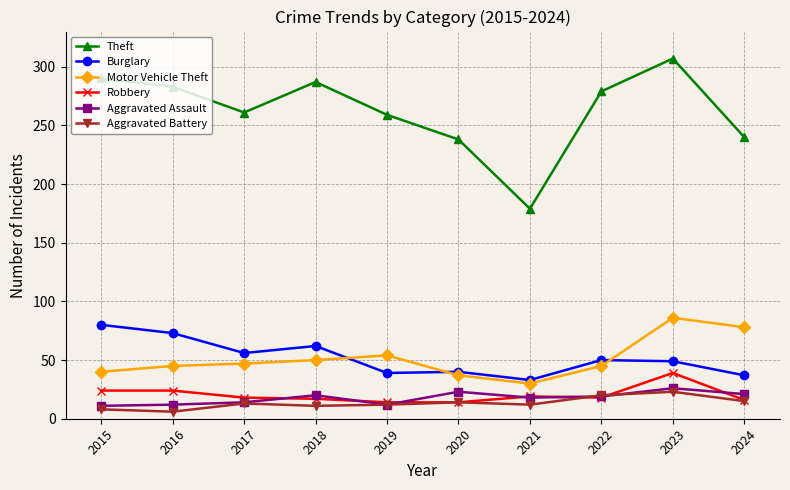

The Theft series shows 155 at 2024. True or false?

False